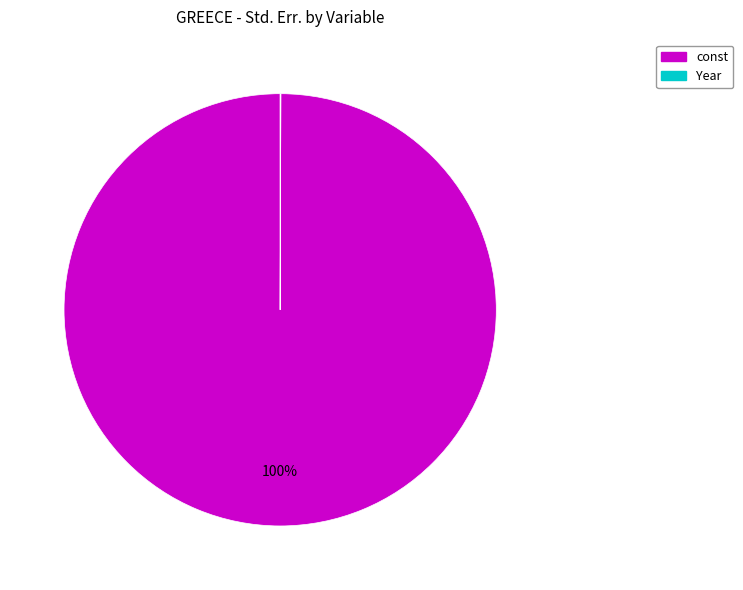

Is there any slice that represents more than half of the pie?

Yes